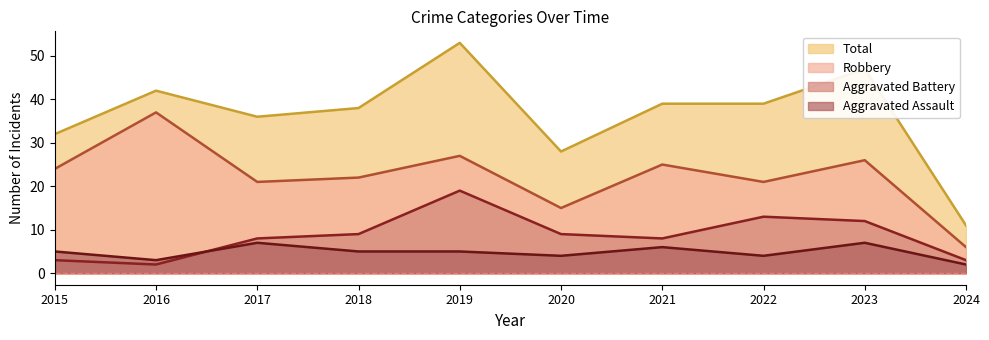

How many distinct data groups are displayed?

4